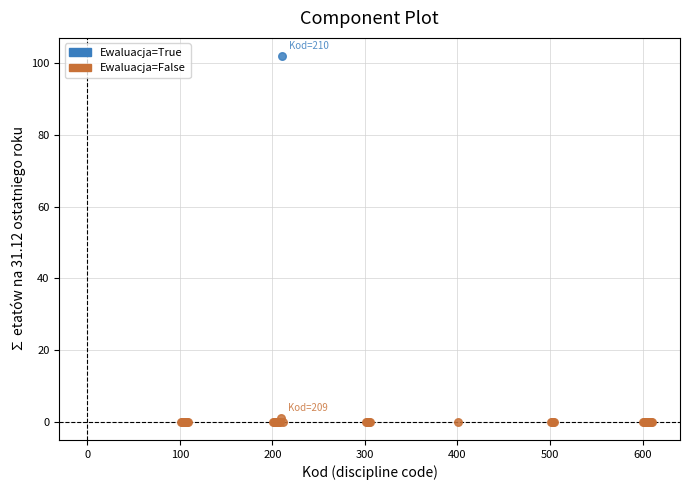

What are all the series names shown in the legend?

Ewaluacja=True, Ewaluacja=False